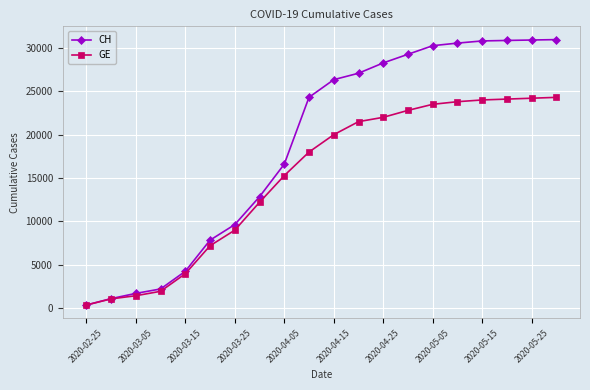

At how many categories does at least one series exceed 17582?

11